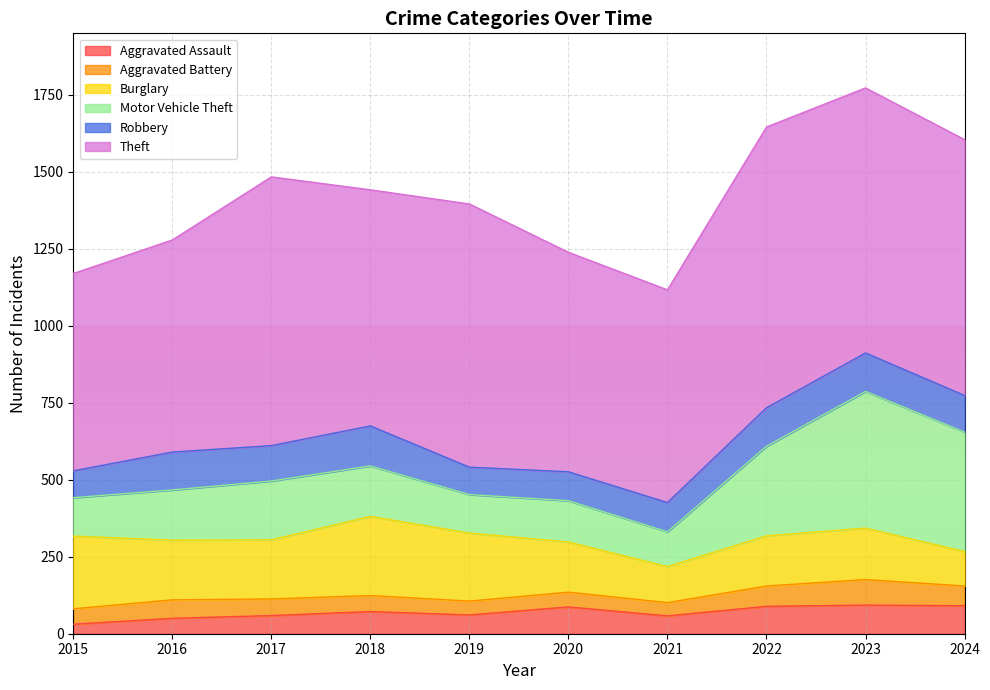

Reading left to right, transcribe all the data shown in this chart.

Aggravated Assault: 31	50	59	72	61	87	58	89	93	91
Aggravated Battery: 50	60	54	52	45	48	43	66	83	64
Burglary: 236	194	192	257	221	163	117	163	167	112
Motor Vehicle Theft: 125	163	191	164	125	134	113	291	444	388
Robbery: 87	123	115	130	89	94	95	125	125	119
Theft: 641	689	873	767	855	713	691	912	861	831